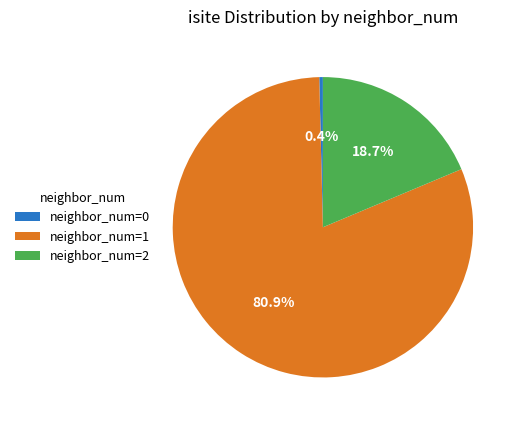

Rank the categories by value from lowest to highest.

neighbor_num=0, neighbor_num=2, neighbor_num=1